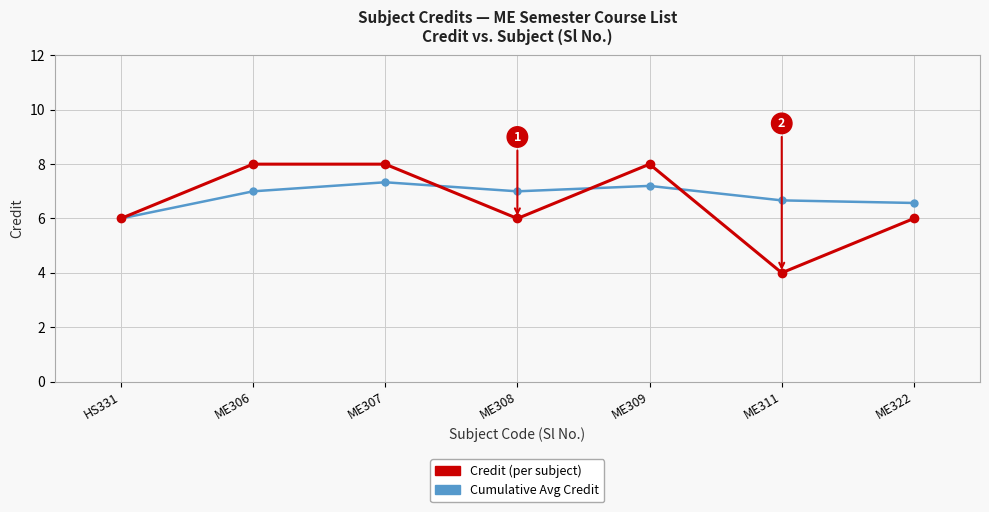

At ME311, list the series in order from smallest to largest.

Credit (per subject), Cumulative Avg Credit